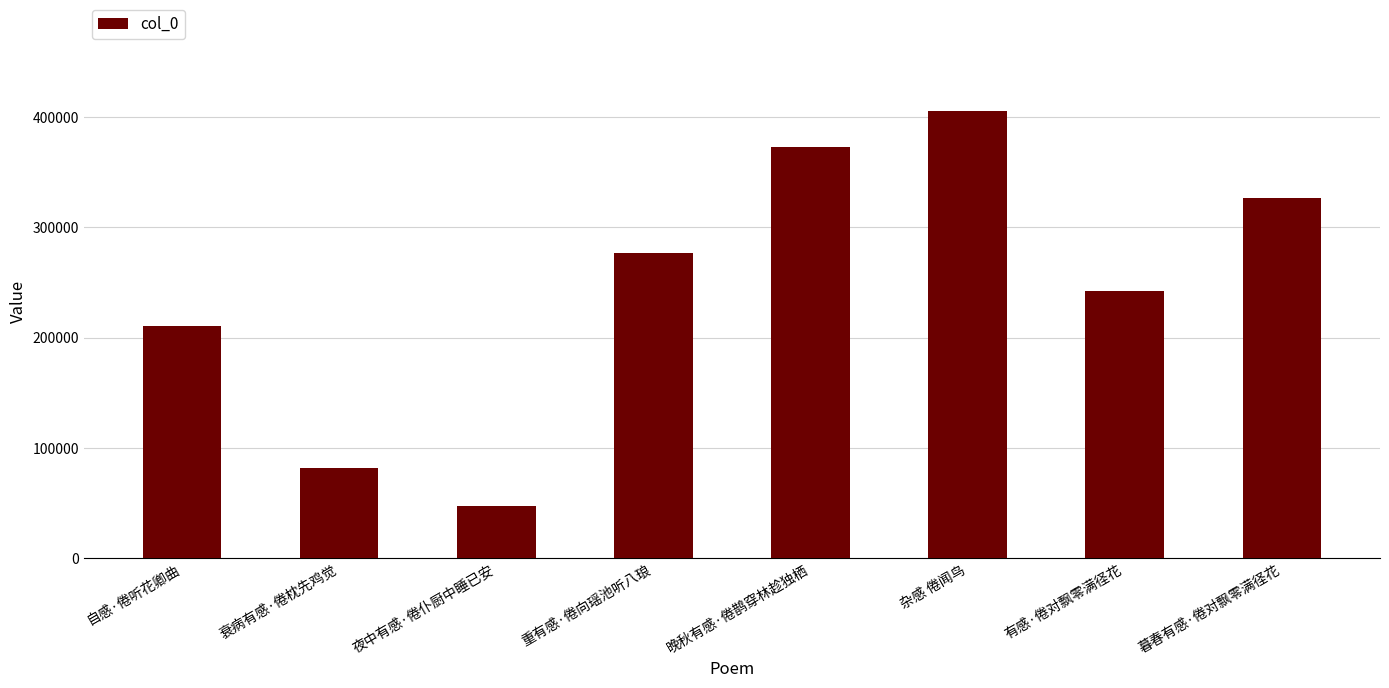

Rank the categories by value from lowest to highest.

夜中有感·倦仆厨中睡已安, 衰病有感·倦枕先鸡觉, 自感·倦听花卿曲, 有感·倦对飘零满径花, 重有感·倦向瑶池听八琅, 暮春有感·倦对飘零满径花, 晚秋有感·倦鹊穿林趁独栖, 杂感 倦闻鸟